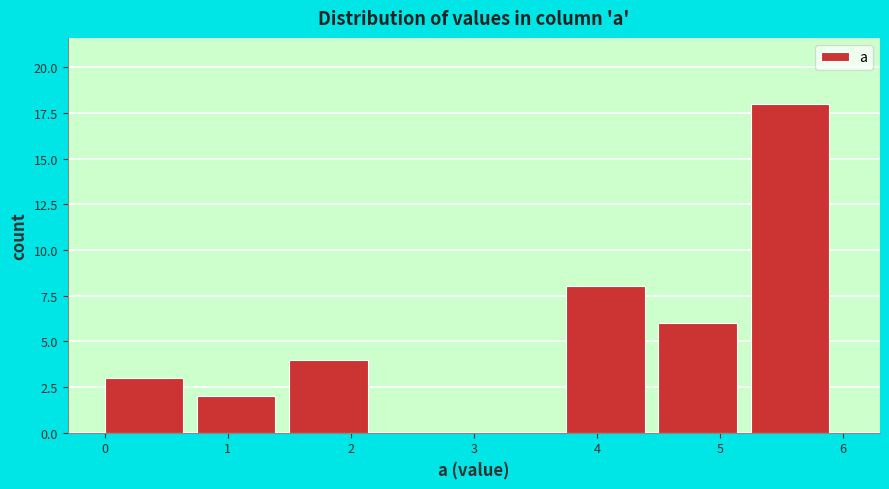

What is the height of the bar covering 3.75 to 4.50 on the x-axis? Neither the bar edges nor the heights are printed on the chart, so give them approximately, as read against the axes.

8